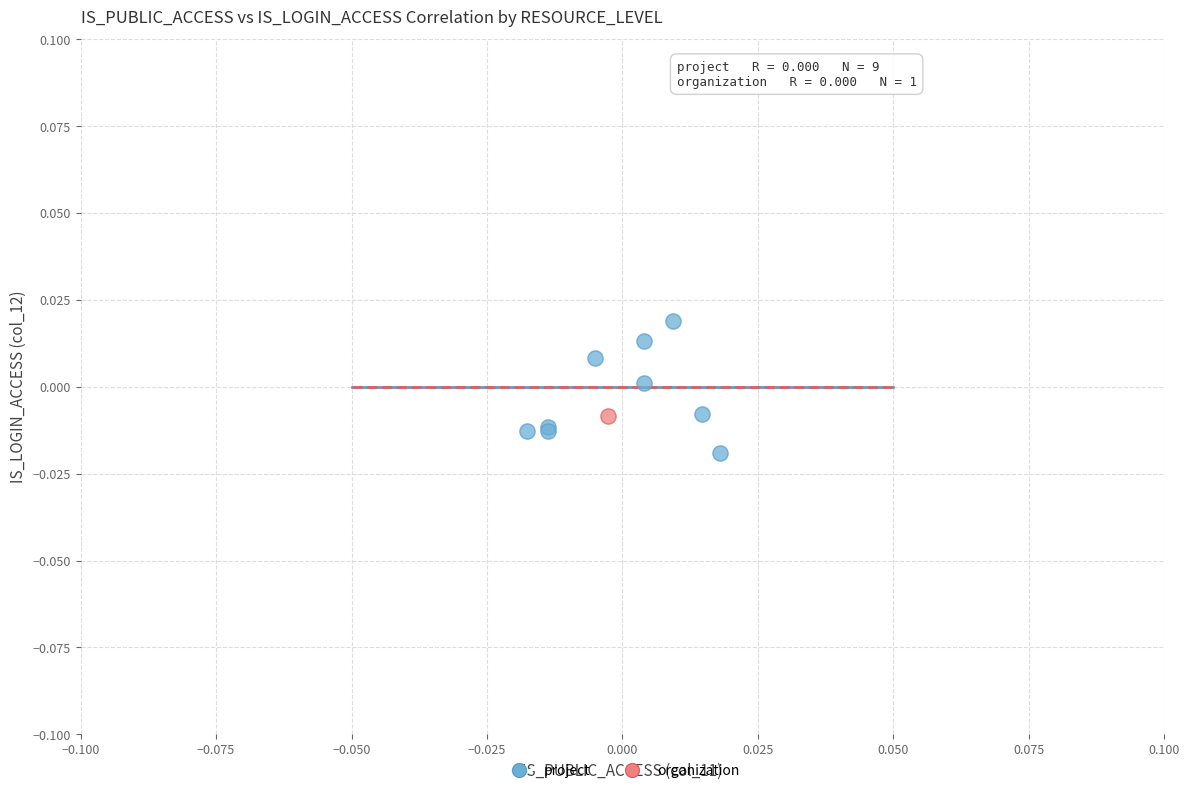

What are all the series names shown in the legend?

project, organization